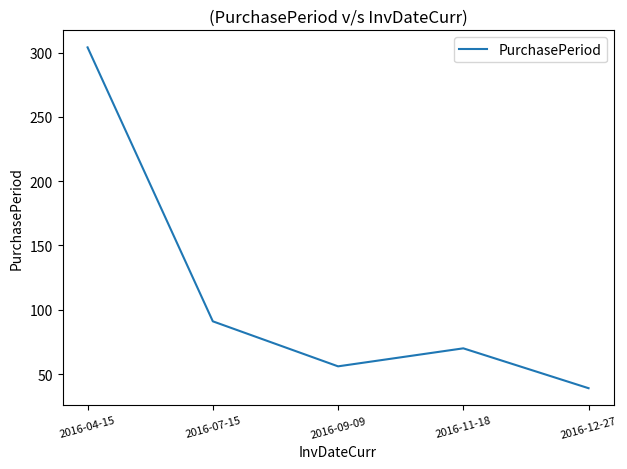

Between 2016-07-15 and 2016-12-27, which is larger?

2016-07-15